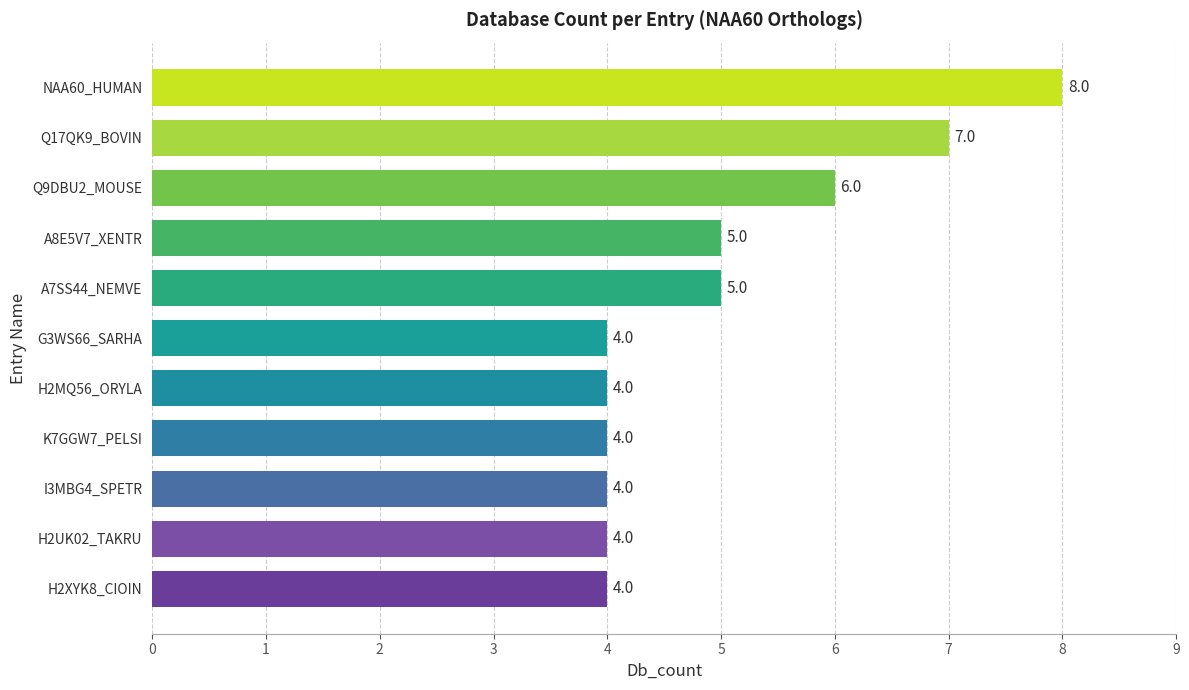

Reading bottom to top, what are all the values shown in this chart?

4	4	4	4	4	4	5	5	6	7	8